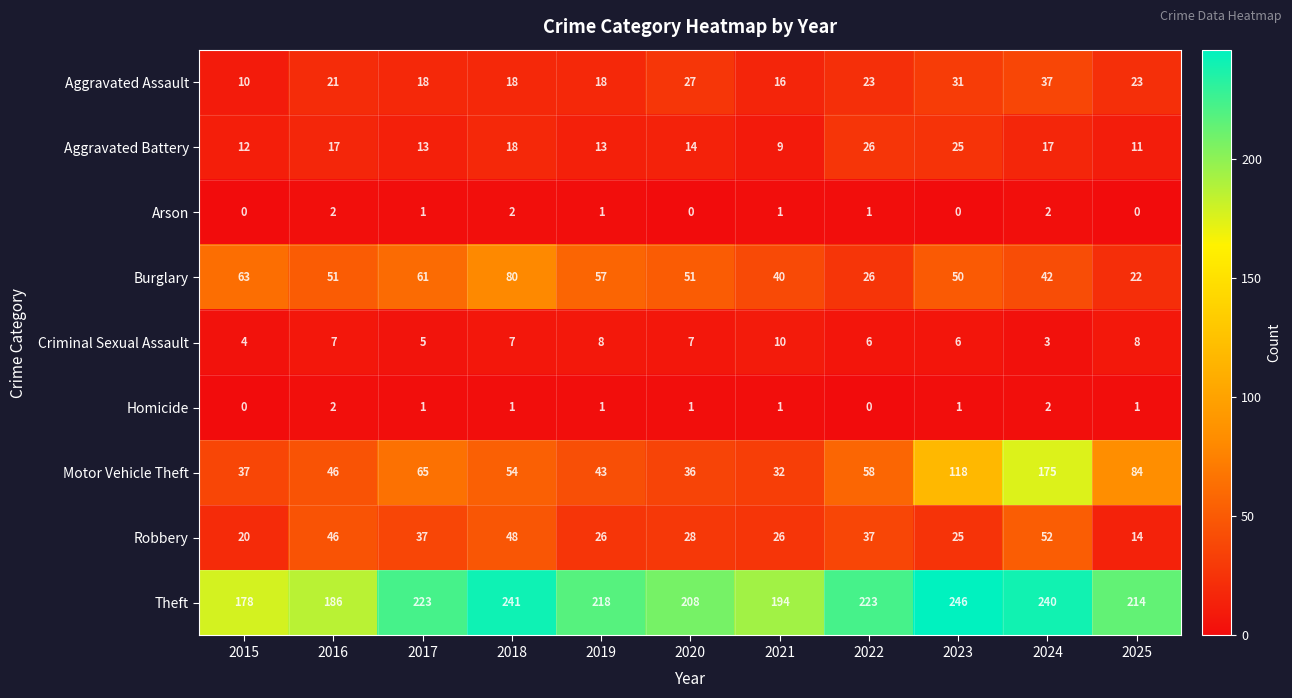

Is it true that Aggravated Battery equals 13 at 2019?

True